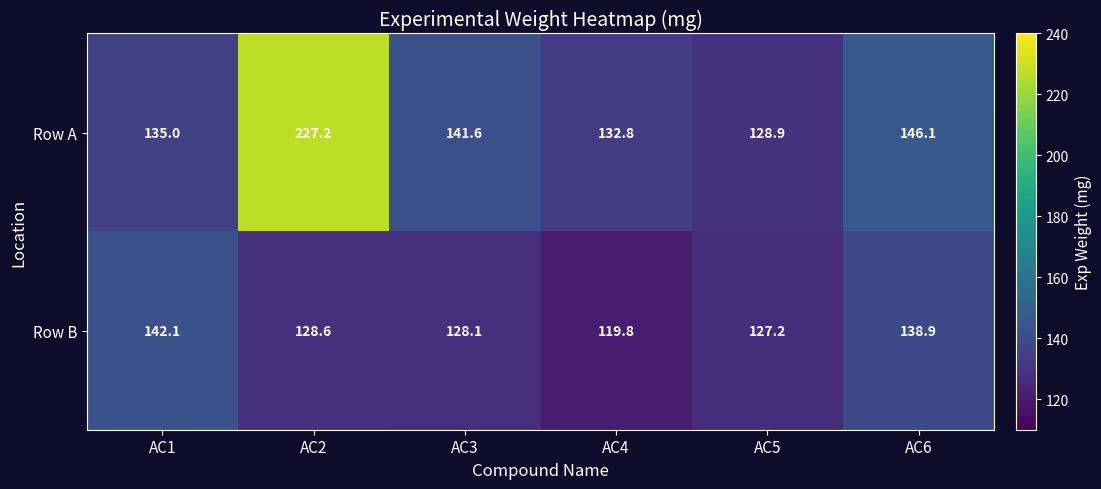

List the series in order of their peak value, highest first.

Row A, Row B